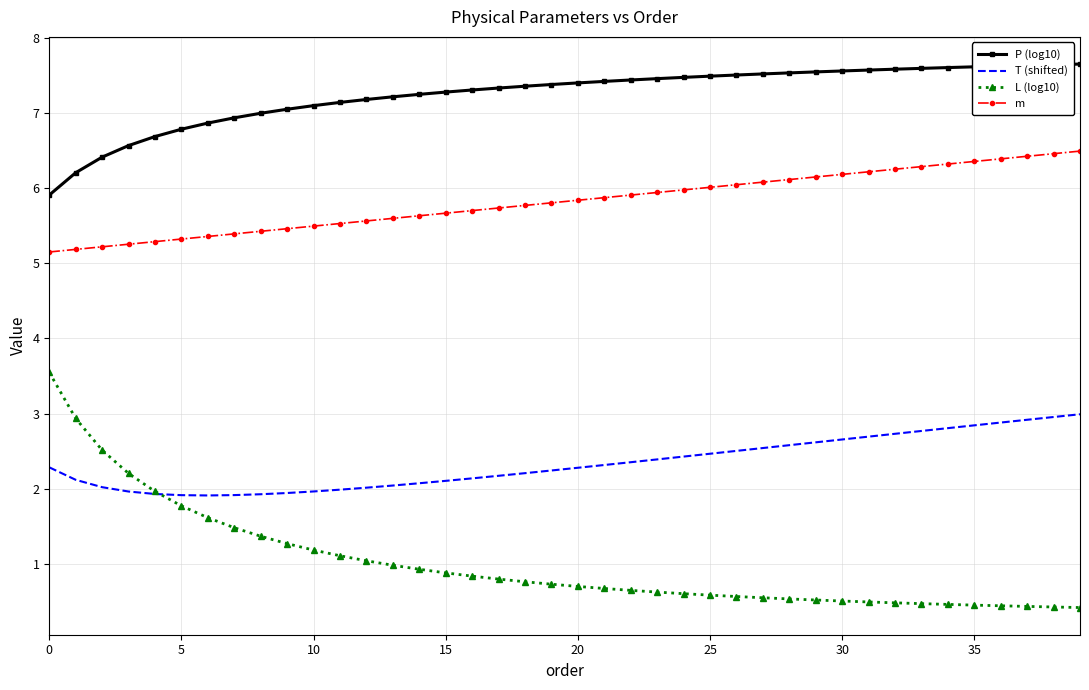

What is the average value of the L (log10) series?

1.0